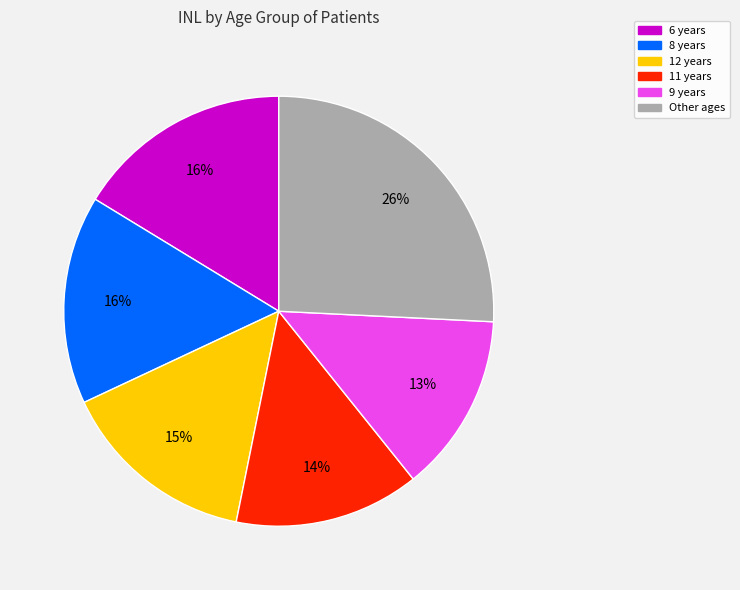

To the nearest percent, what is the average slice percentage?

17%